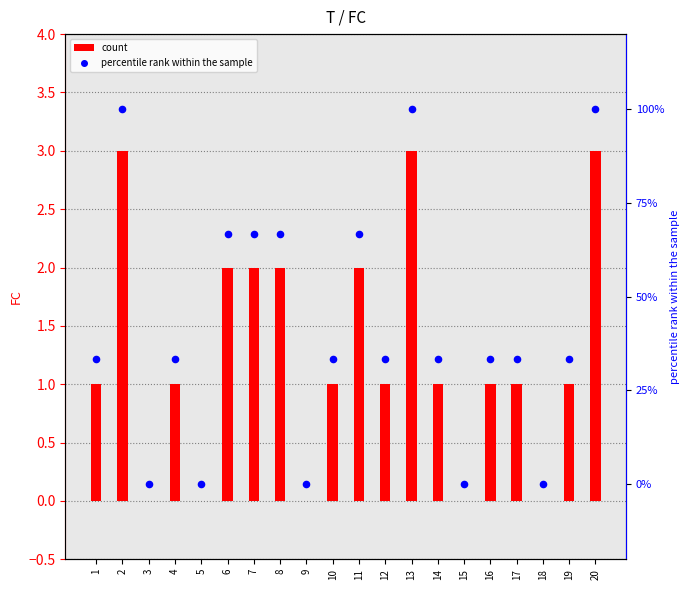

What are all the series names shown in the legend?

count, percentile rank within the sample